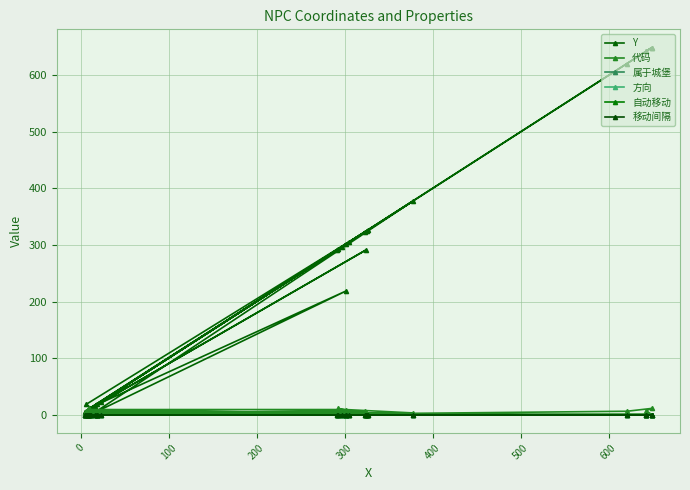

True or false: 方向 has more than 0 points higher than both neighbors.

False